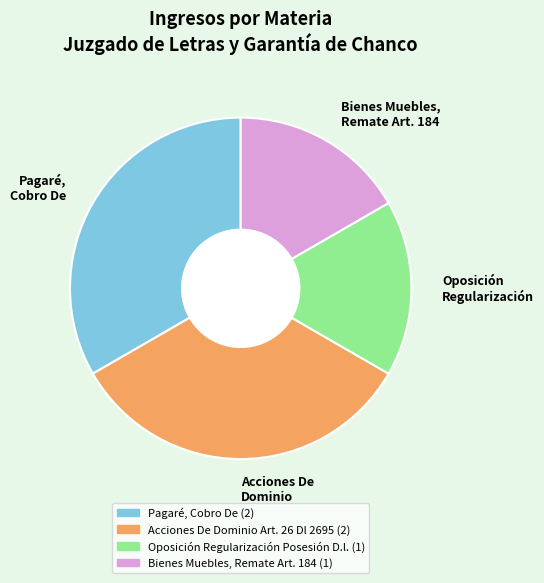

Which has a higher value, Acciones De Dominio or Oposición Regularización?

Acciones De Dominio